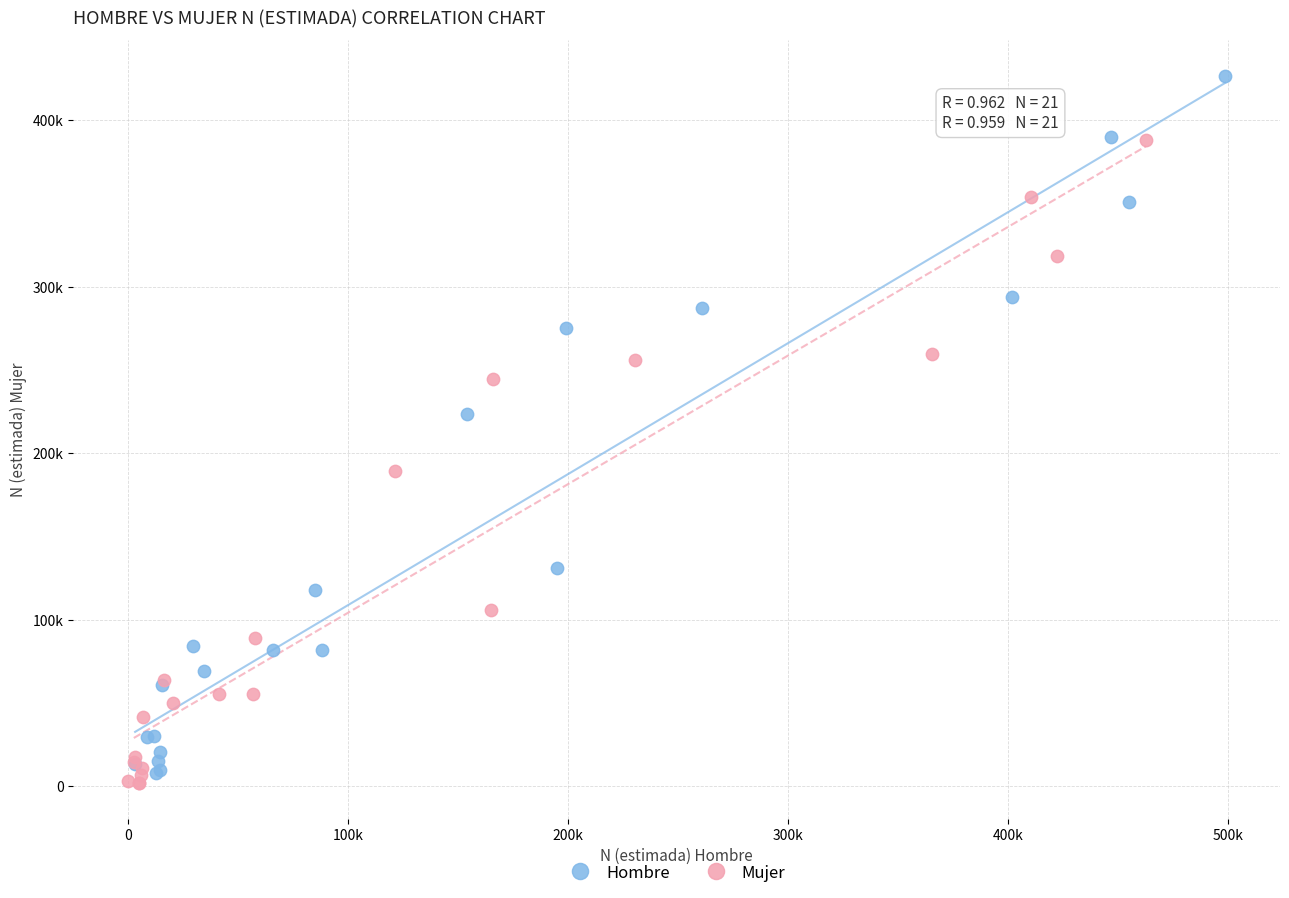

What are all the series names shown in the legend?

Hombre, Mujer